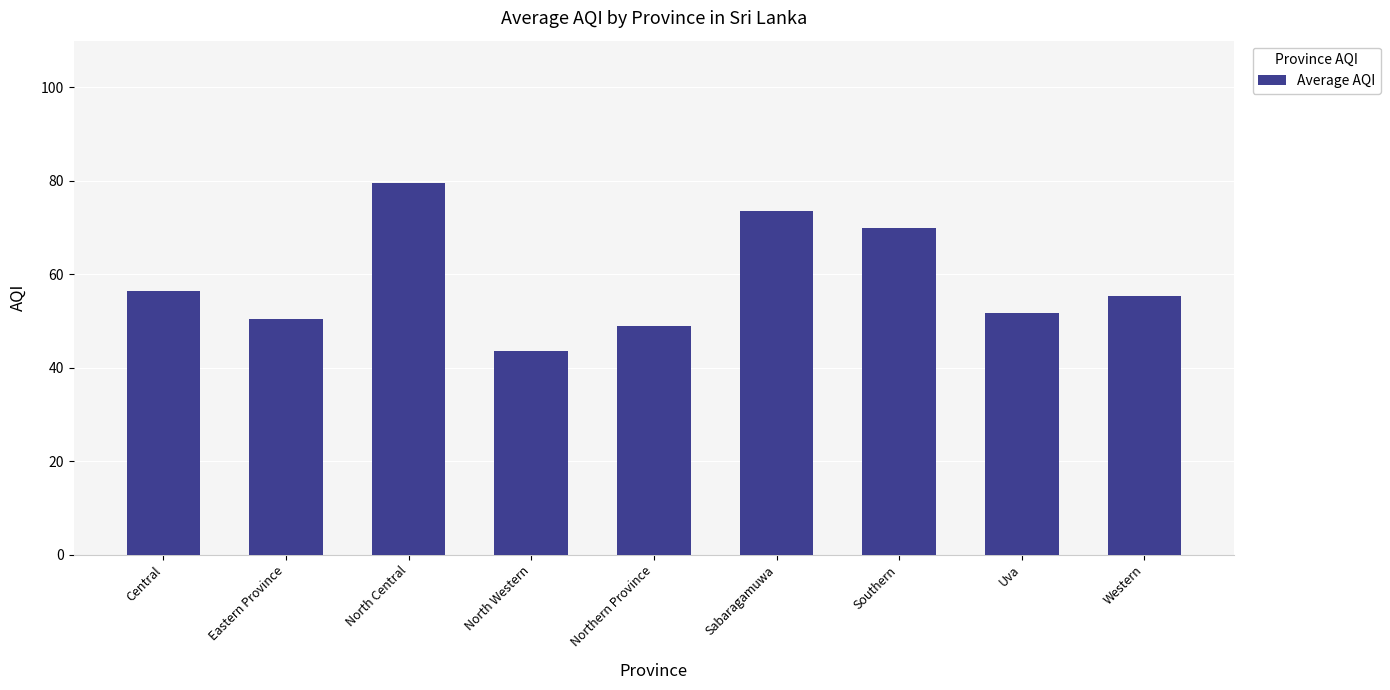

Rank the categories by value from highest to lowest.

North Central, Sabaragamuwa, Southern, Central, Western, Uva, Eastern Province, Northern Province, North Western